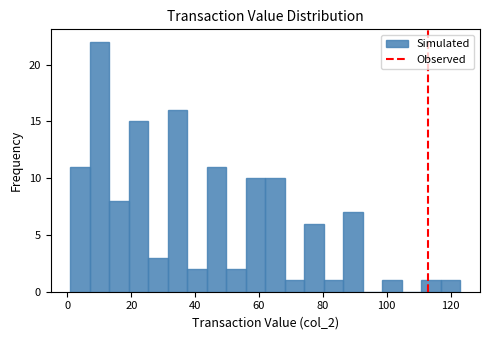

Around what value on the x-axis is the tallest bar? Give the approximate position of its centre, as read against the axis.

10